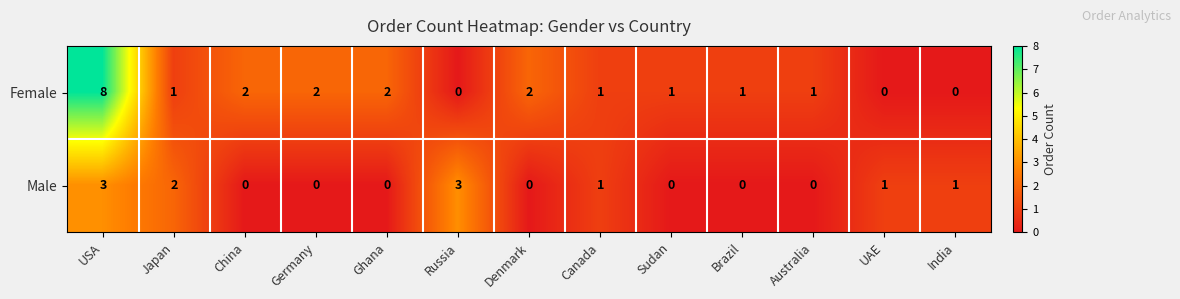

What is the sum of the Male values at USA and Japan?

5